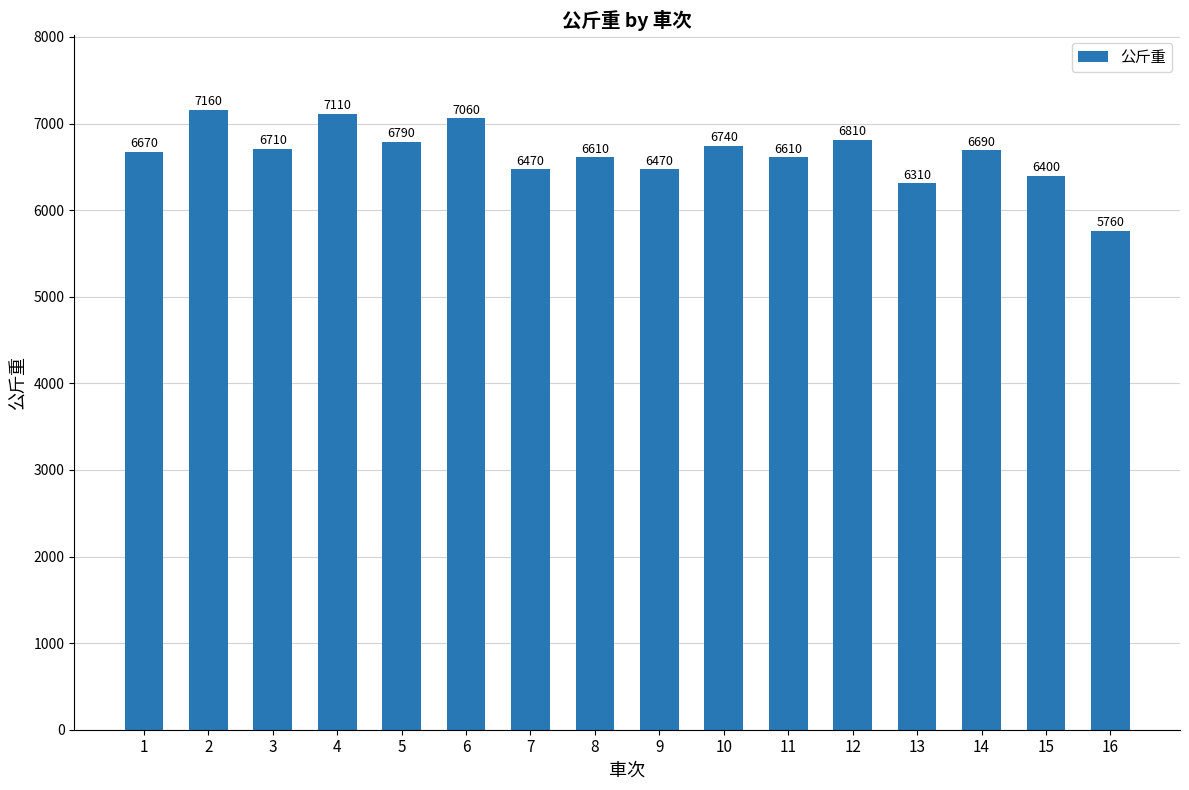

Reading left to right, what are all the values shown in this chart?

6670	7160	6710	7110	6790	7060	6470	6610	6470	6740	6610	6810	6310	6690	6400	5760